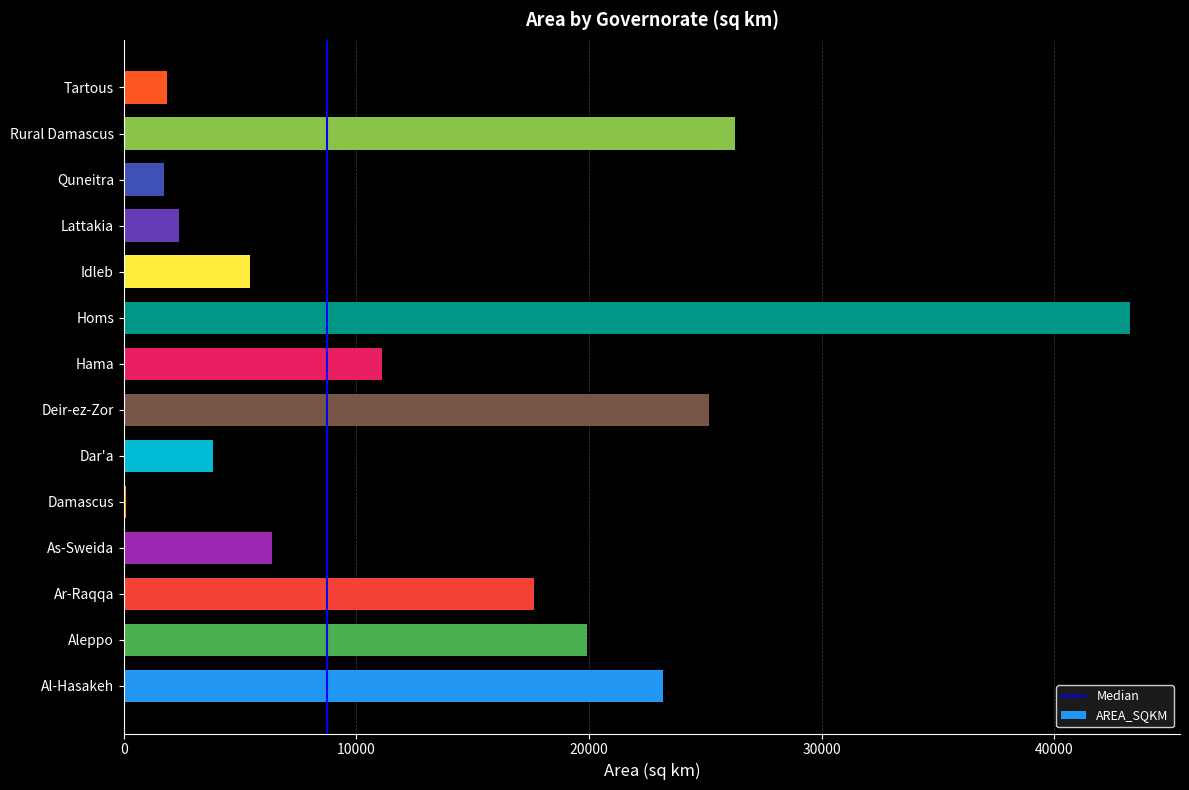

Which label corresponds to the largest value in the chart?

Homs